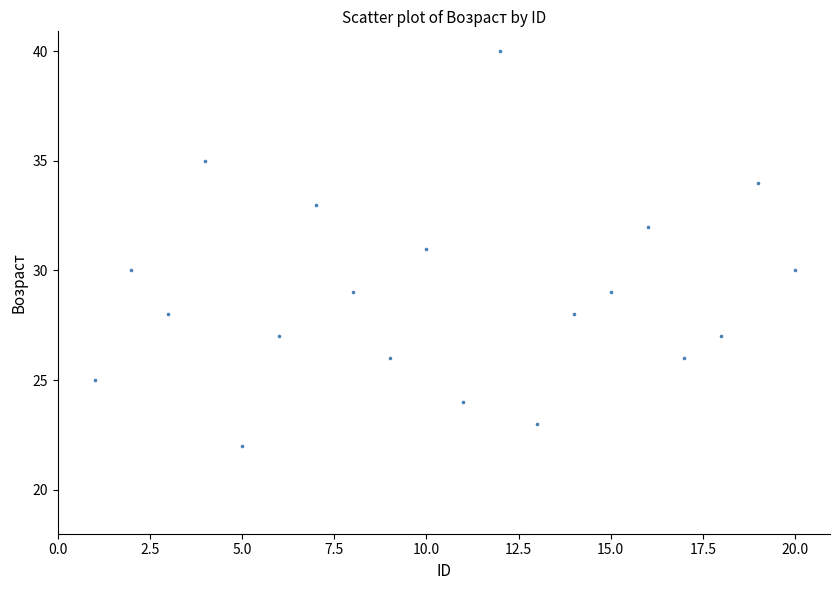

What is the range of X values (max minus min)?

19